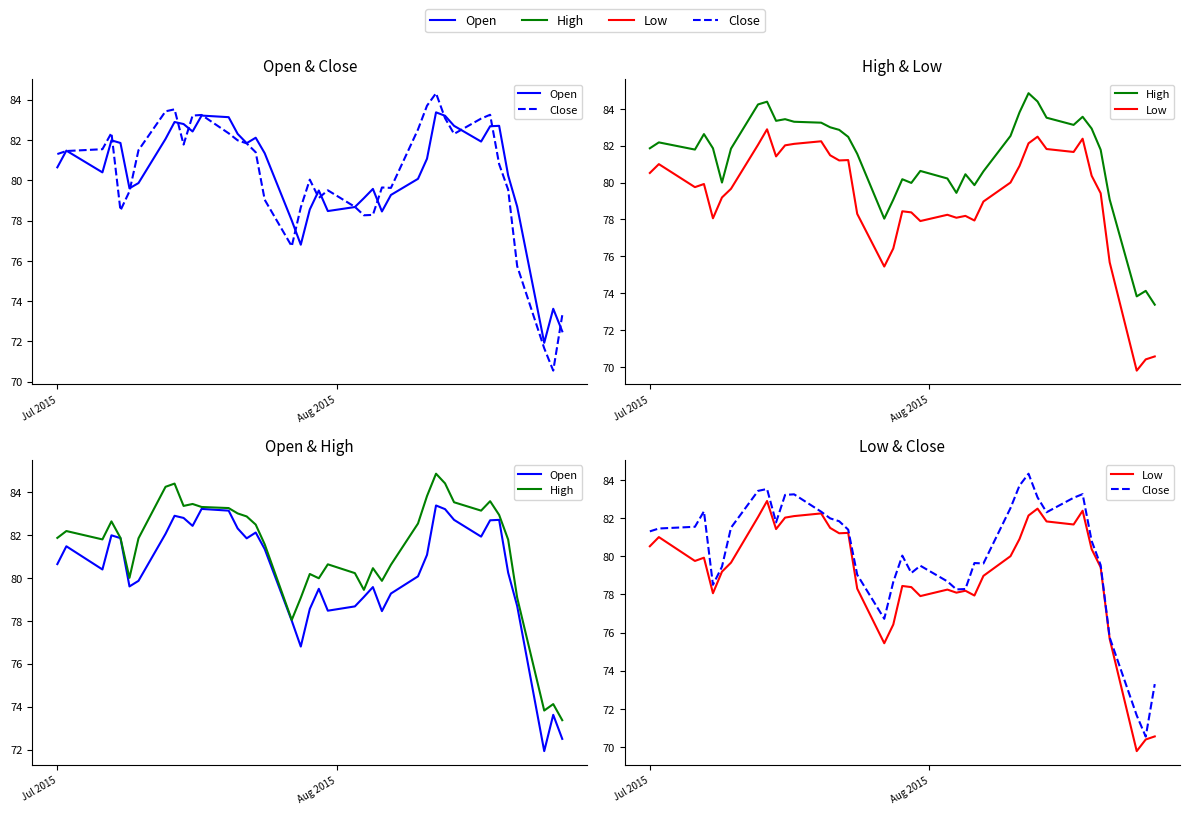

True or false: Close and Low cross at least once.

False